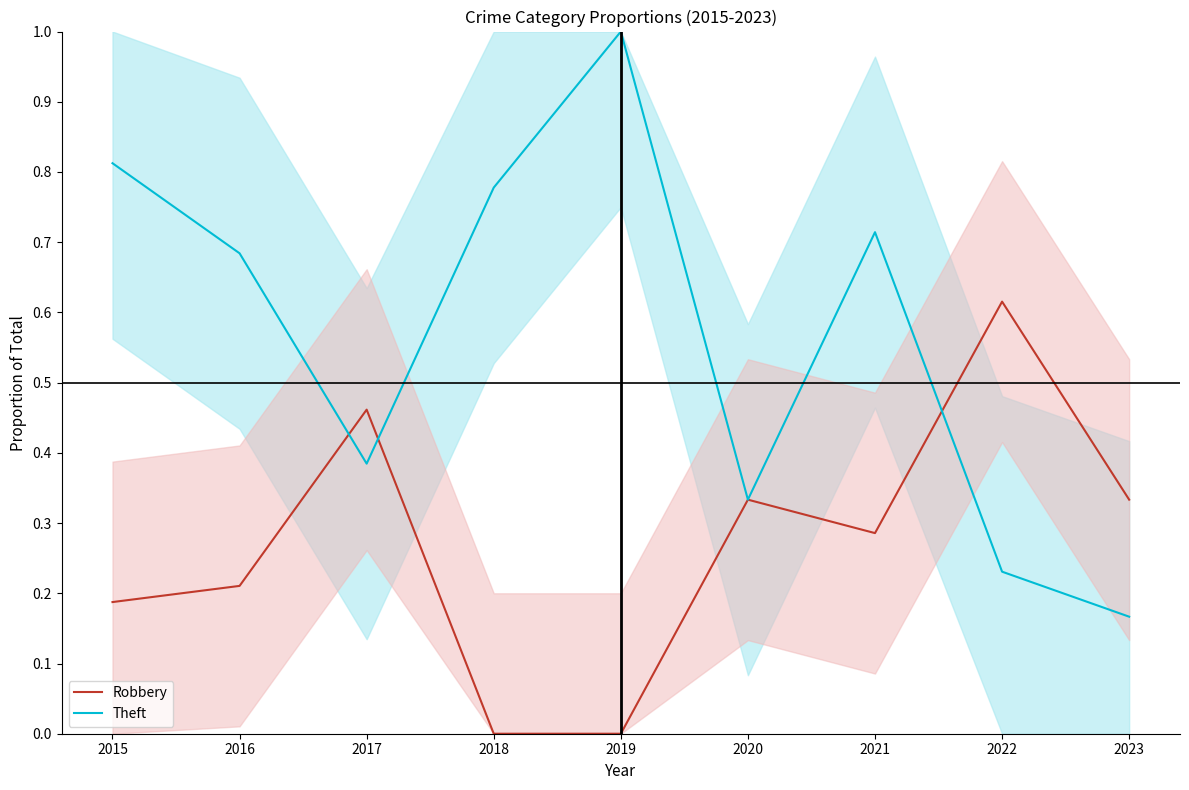

Which series has the largest range (max minus min)?

Theft